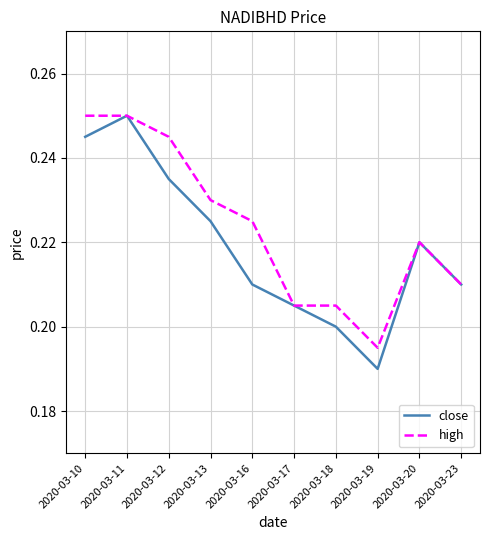

Where is the first local maximum for close?

2020-03-11